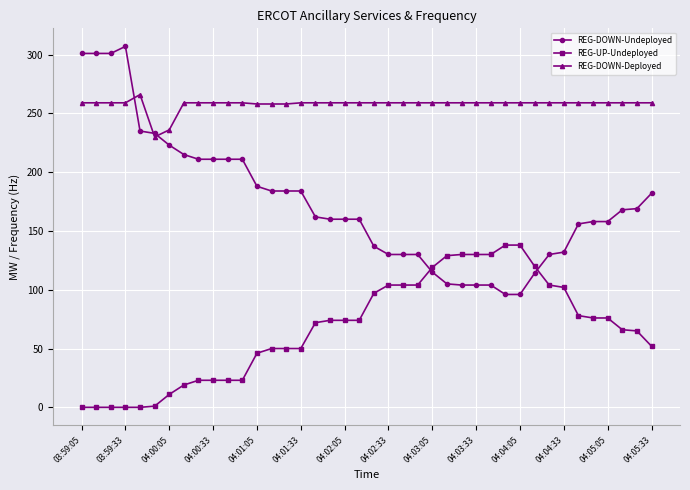

Rank the series by their maximum value, from highest to lowest.

REG-DOWN-Undeployed, REG-DOWN-Deployed, REG-UP-Undeployed